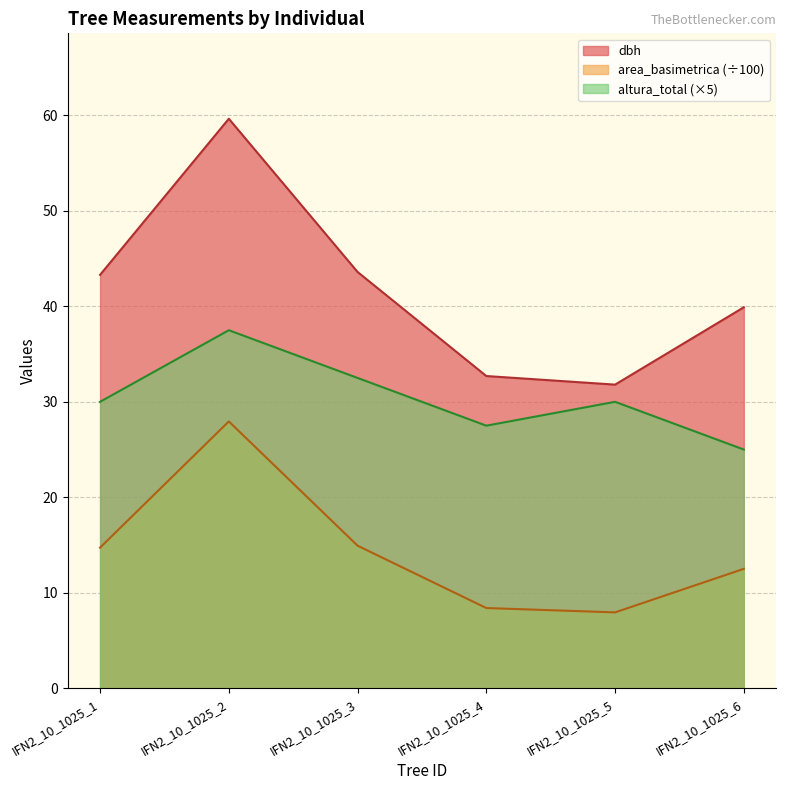

Is it true that altura_total equals 27.5 at IFN2_10_1025_4?

True